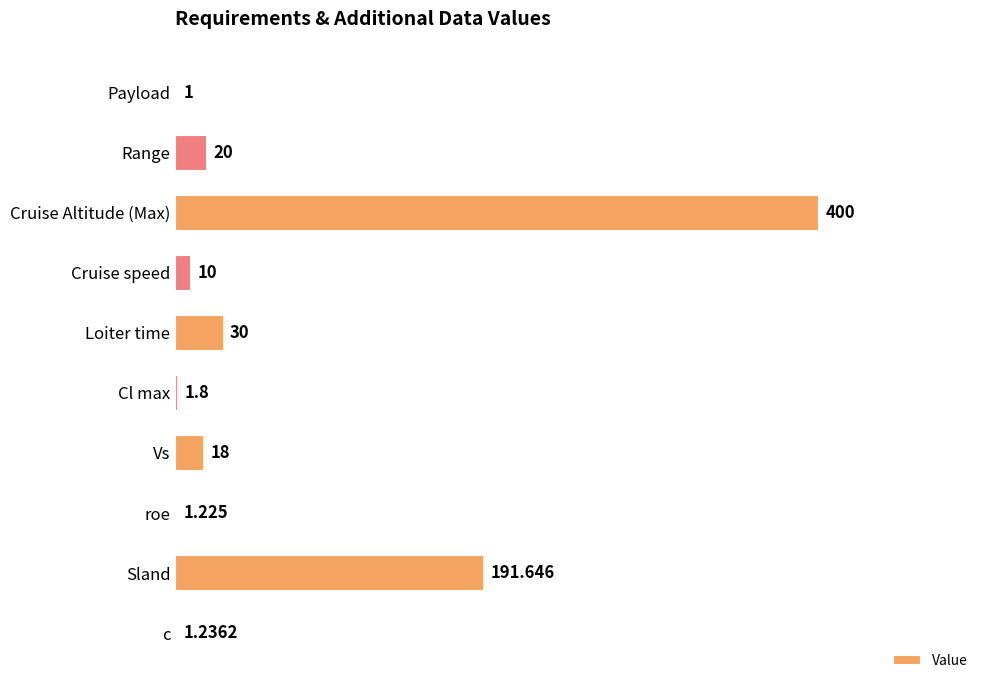

Are the bars horizontal?

Yes